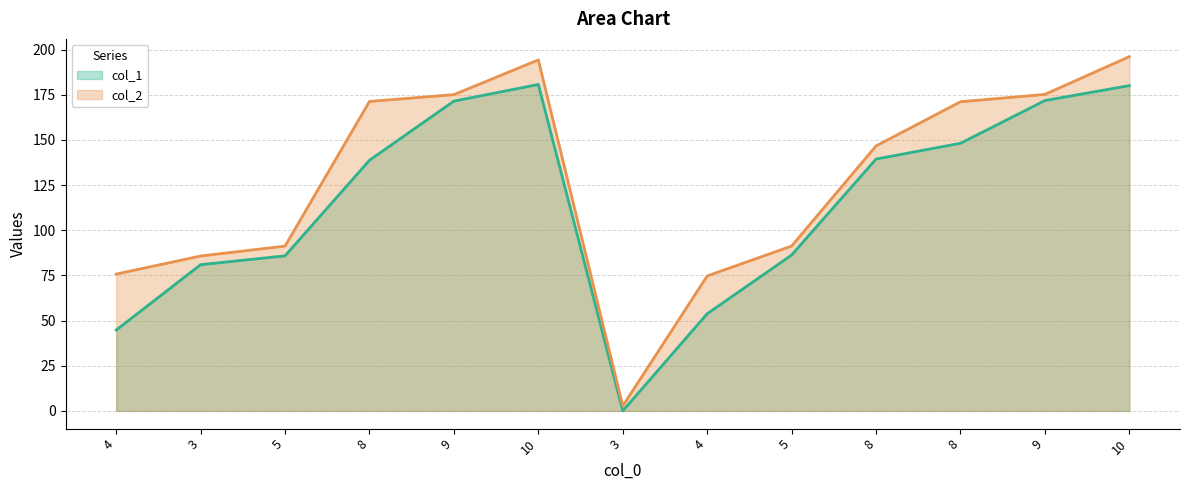

At which label does col_2 first exceed 146?

8